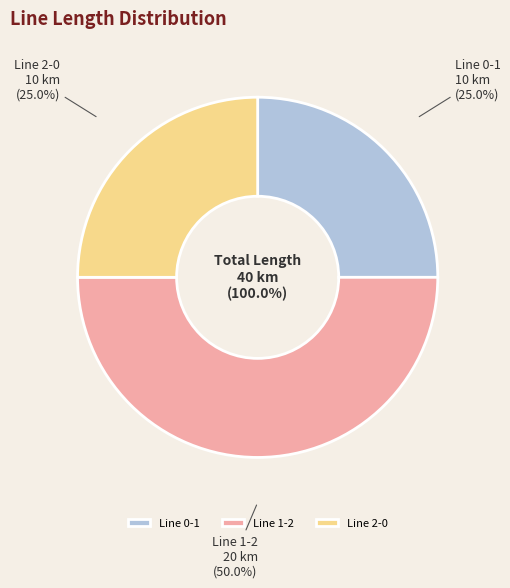

To the nearest percent, what percentage of the pie is Line 2-0?

25%